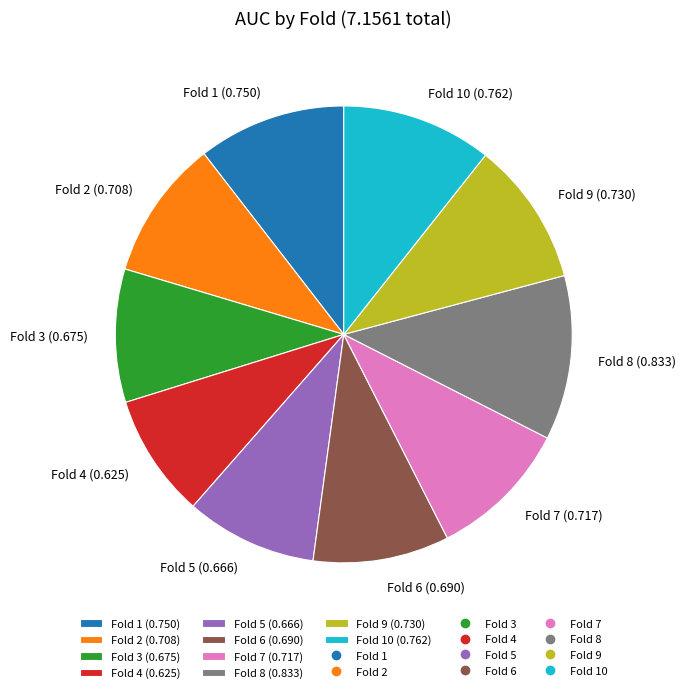

What is the smallest slice in the pie chart?

Fold 4 (0.625)